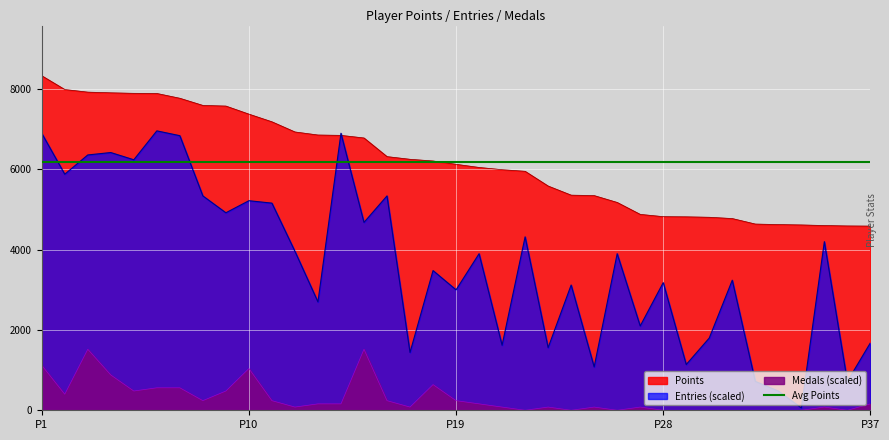

Which series has the largest total across all categories?

Points